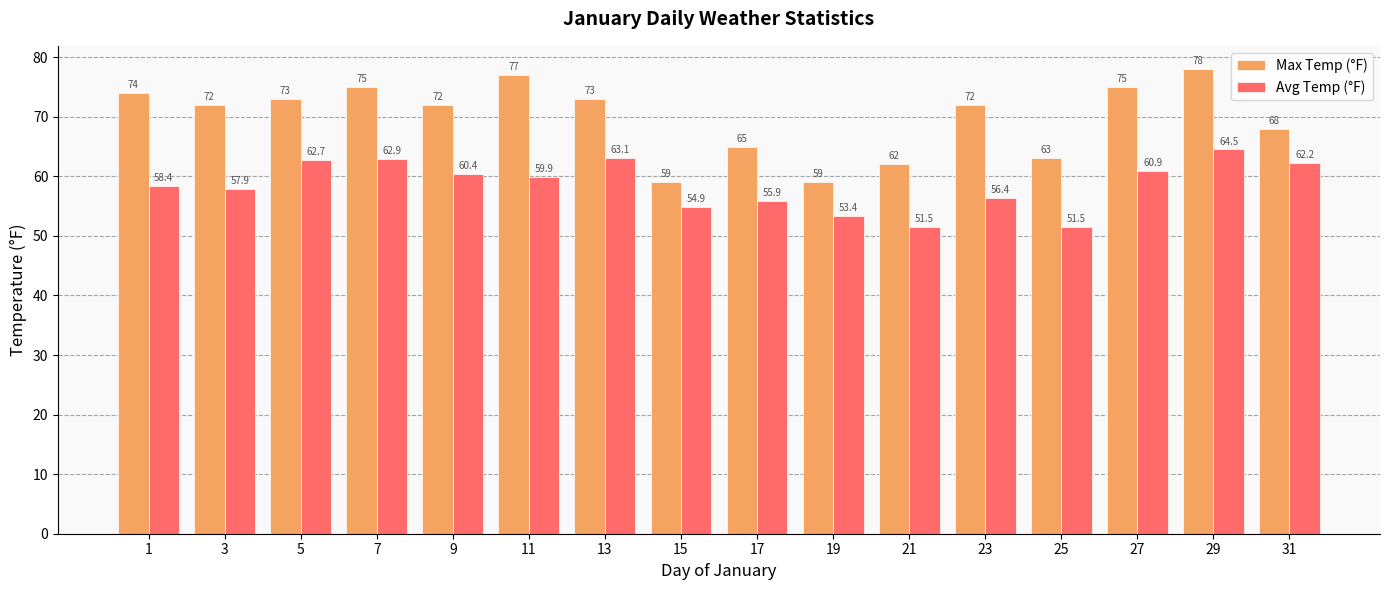

What is the greatest value displayed?

78.0